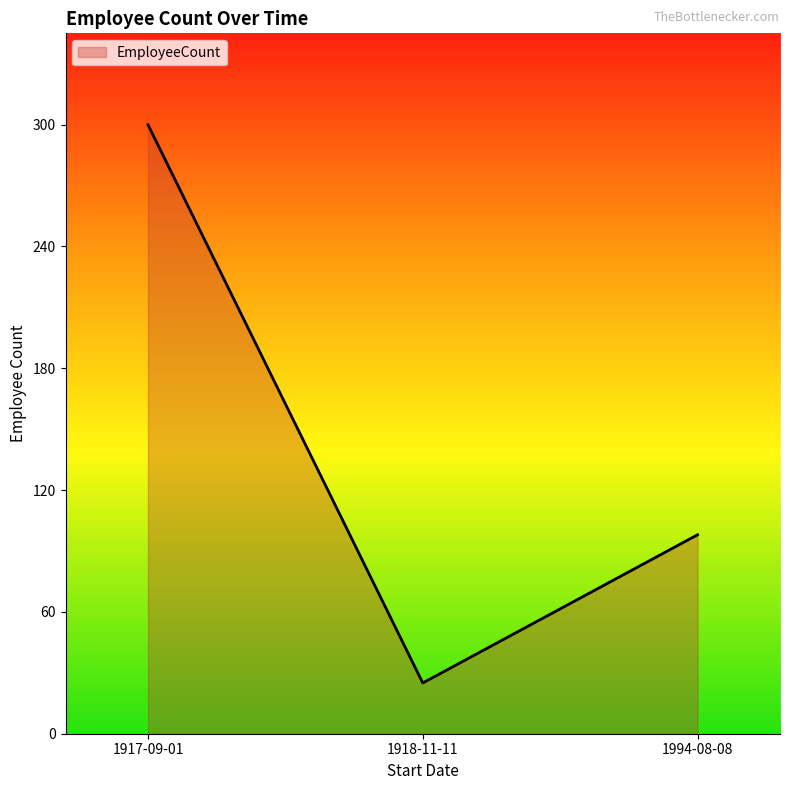

At which label is the value closest to 162?

1994-08-08